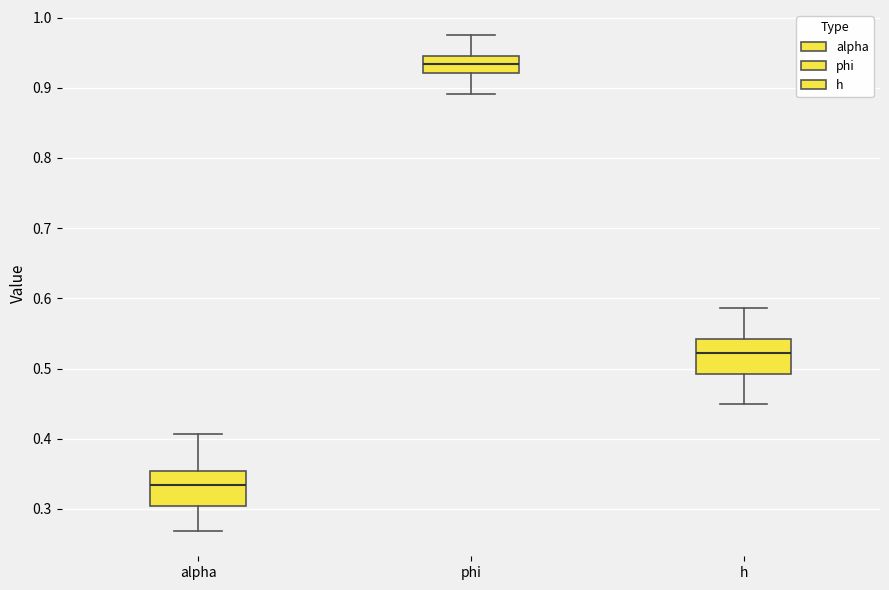

Reading left to right, transcribe this box plot: for each box, give where its median line is, the range the box spans, and where its two whiskers end, as read against the y-axis. The values are not printed on the chart, so give them approximately, as read against the axis.

alpha: median 0.33, box 0.30 to 0.35, whiskers 0.27 to 0.41
phi: median 0.93, box 0.92 to 0.95, whiskers 0.89 to 0.98
h: median 0.52, box 0.49 to 0.54, whiskers 0.45 to 0.59